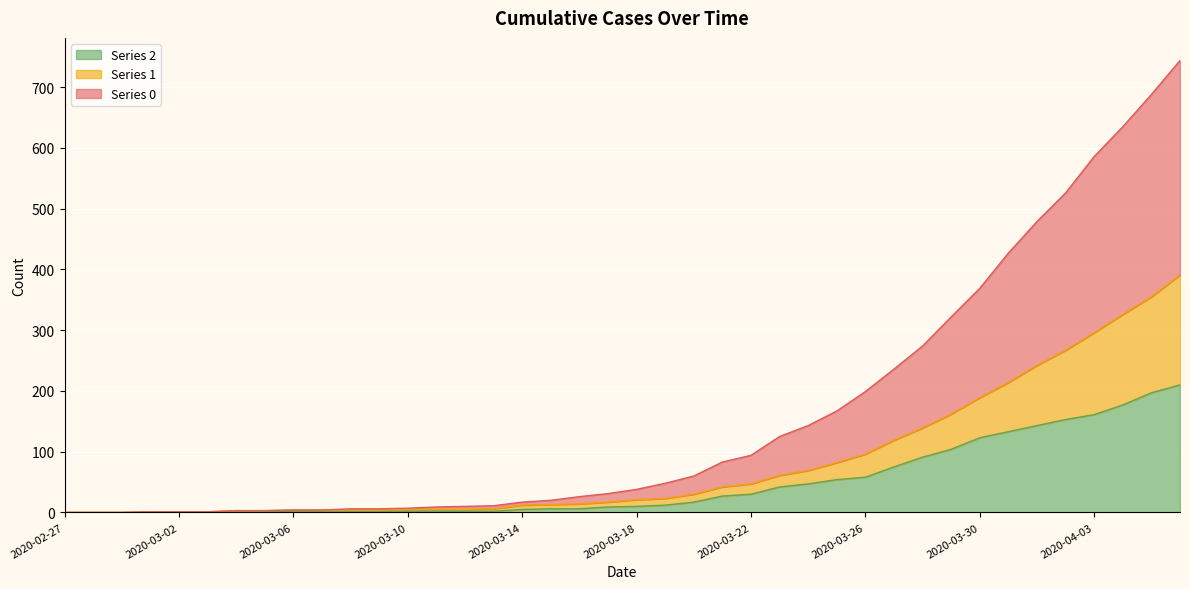

Is it true that 0 equals 1 at 2020-03-02?

True